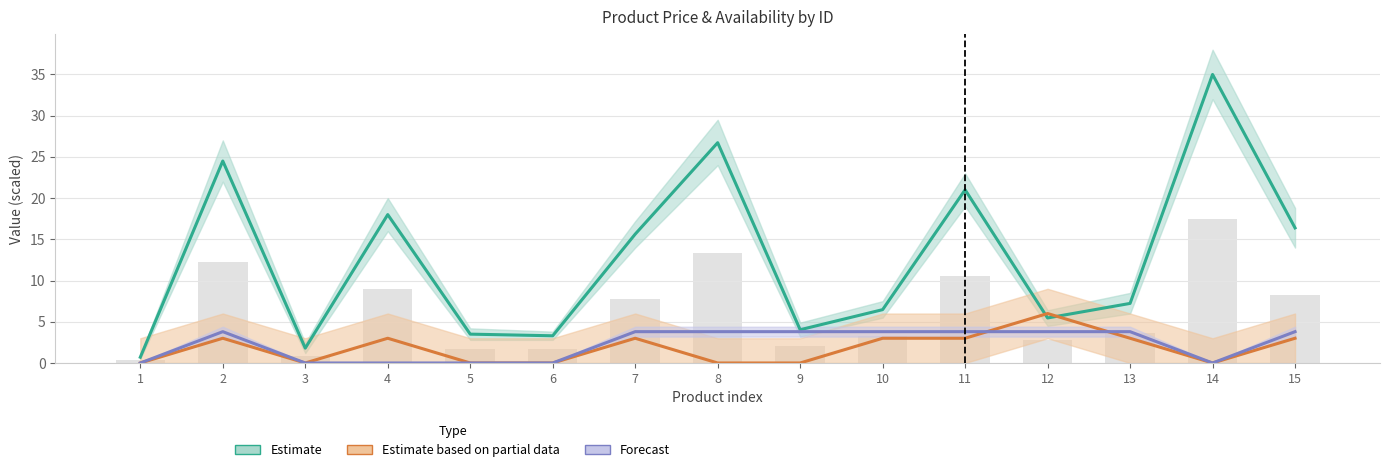

What is the approximate value of Precio (Estimate) at 7?

15.6